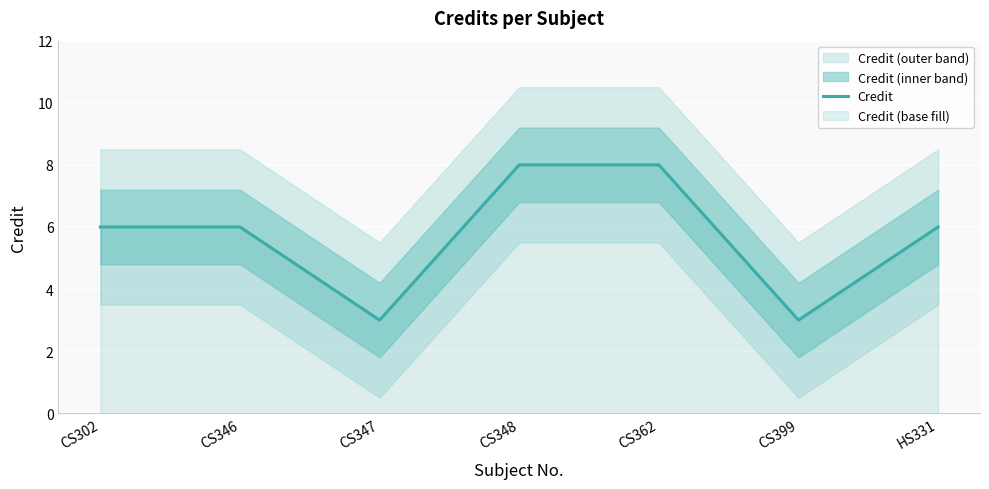

Rank the categories by value from lowest to highest.

CS347, CS399, CS302, CS346, HS331, CS348, CS362